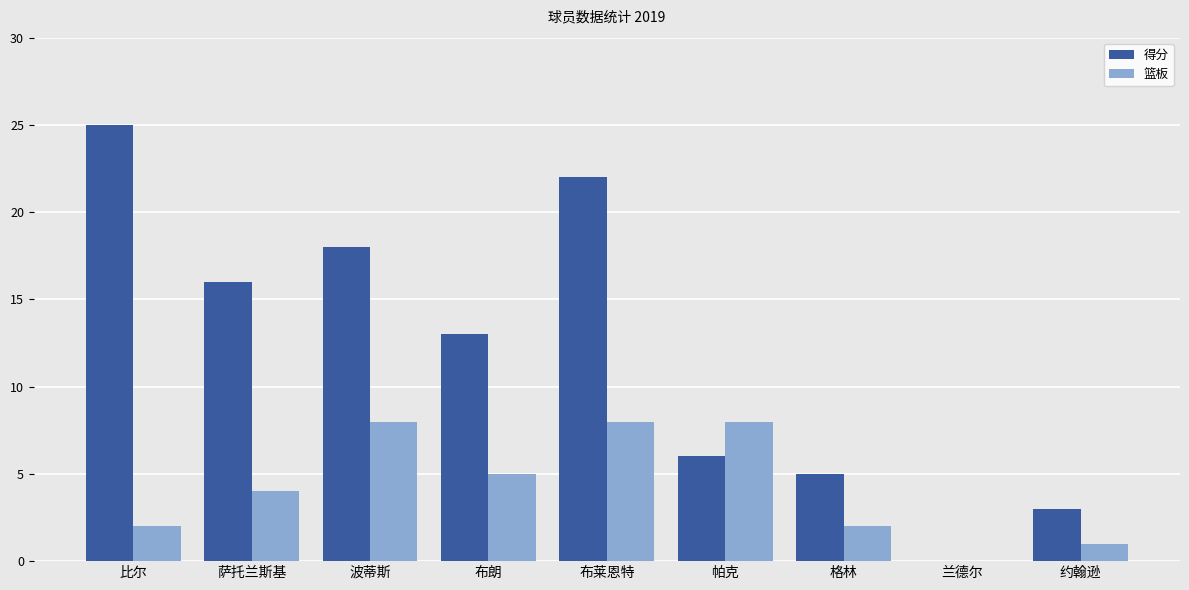

Between 比尔 and 帕克, which series saw the biggest shift?

得分